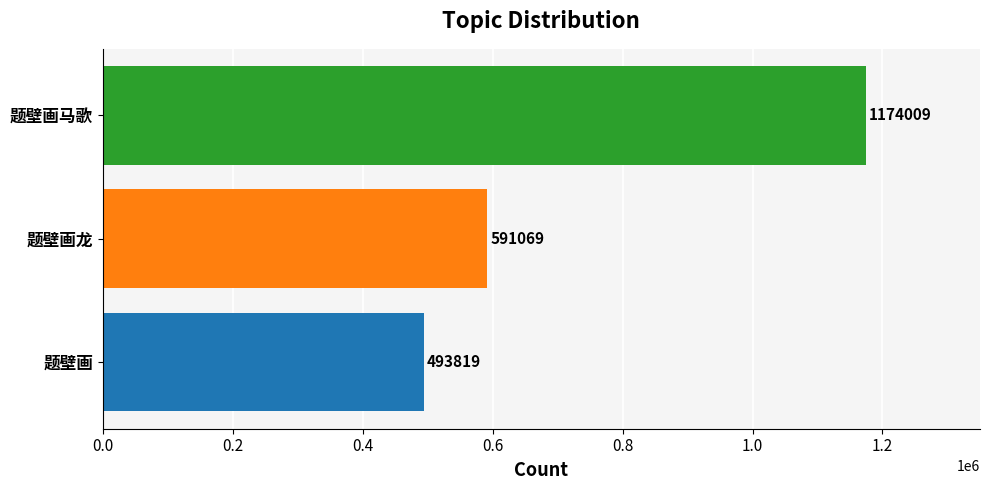

Are the bars grouped side by side (vs. stacked)?

No